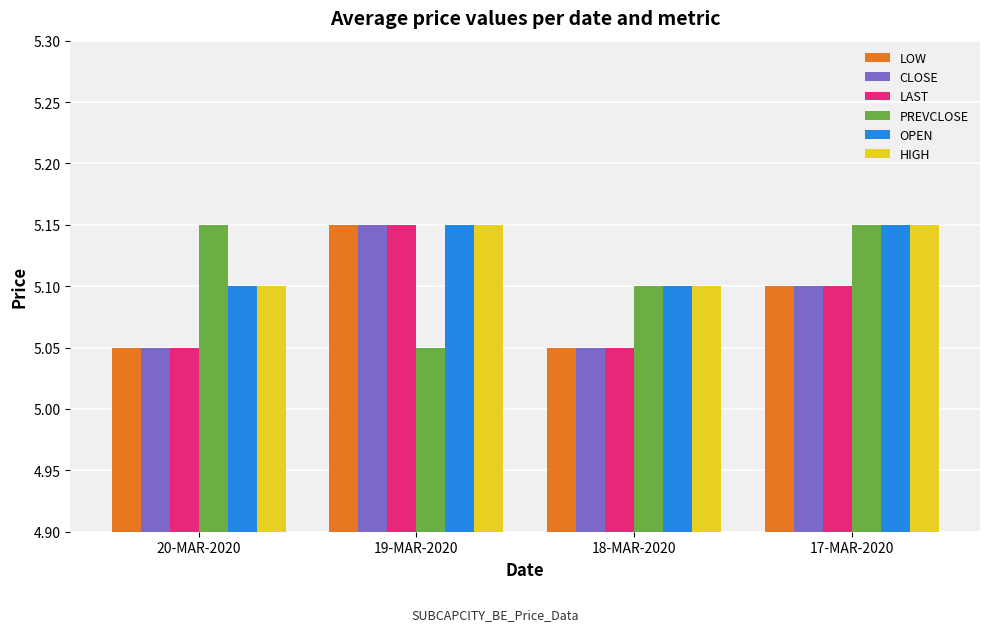

True or false: HIGH has a value of 5.1 at 18-MAR-2020.

True